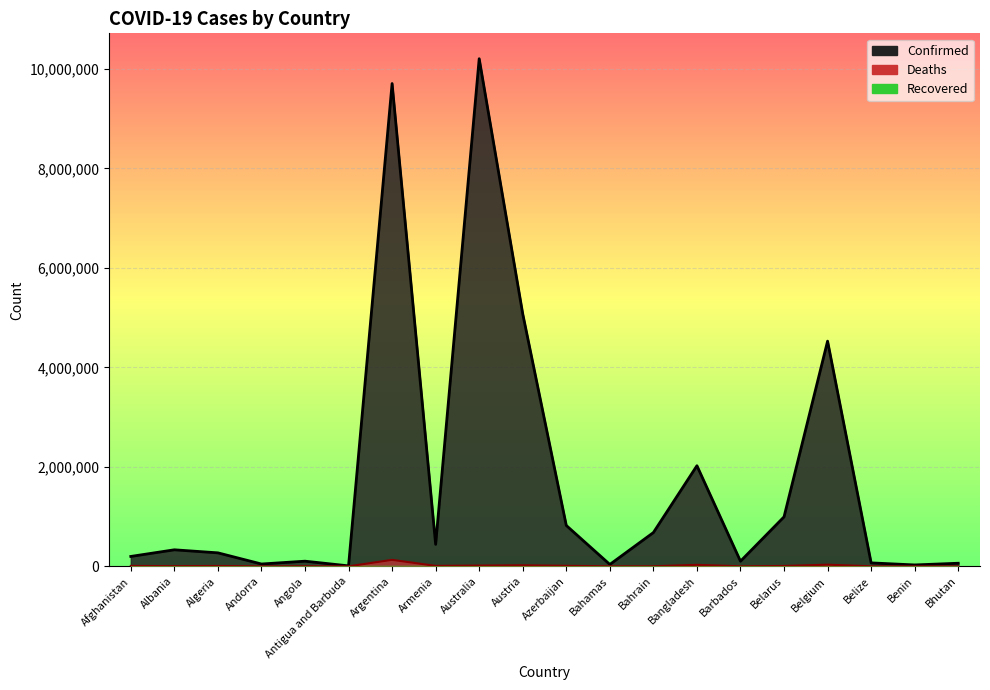

At how many categories does at least one series exceed 1075913?

5